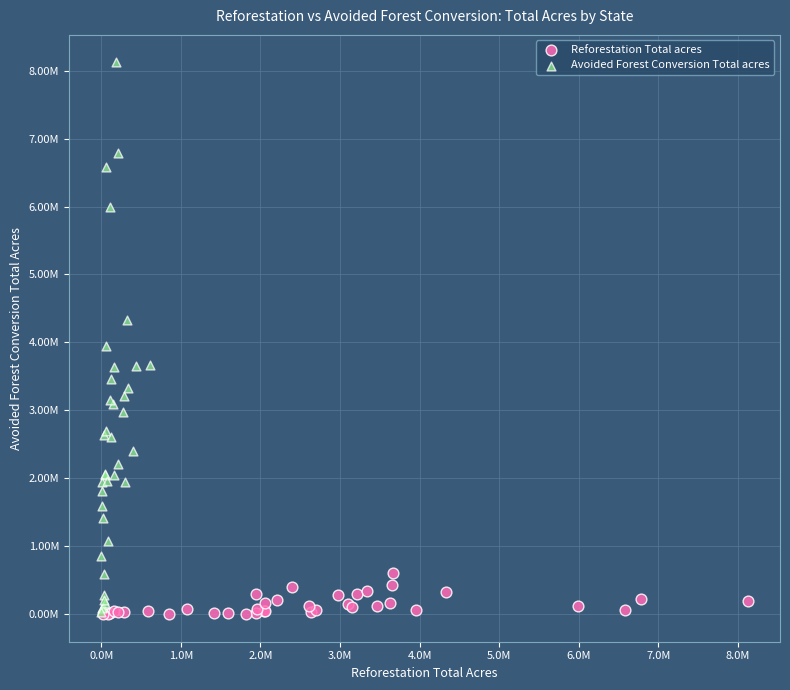

What are all the series names shown in the legend?

Reforestation Total acres, Avoided Forest Conversion Total acres